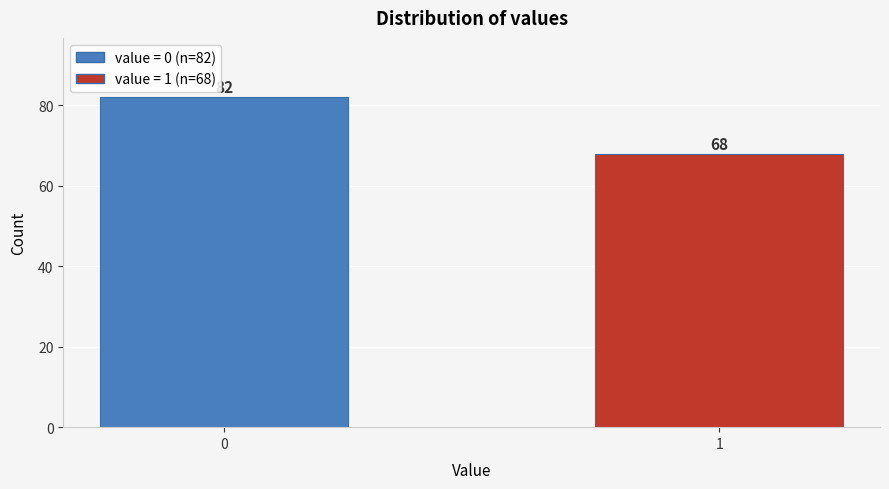

Reading right to left, transcribe all the data shown in this chart.

68	82